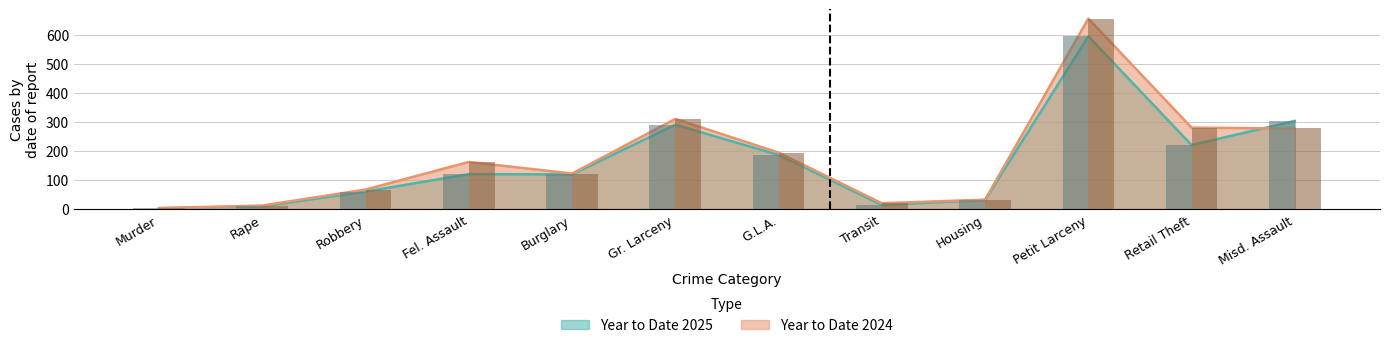

What are all the series names shown in the legend?

Year to Date 2025, Year to Date 2024